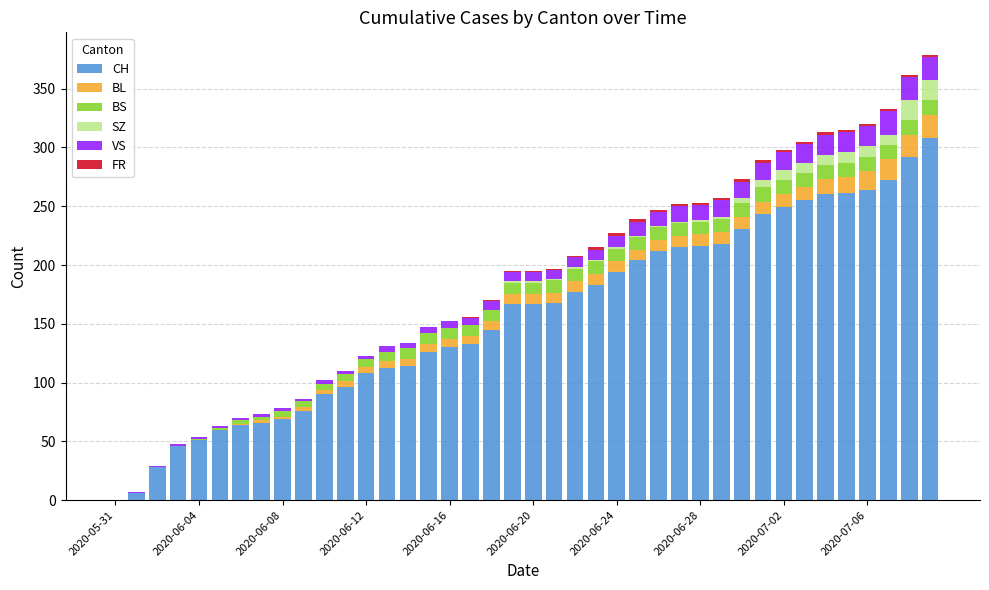

What is the maximum value for CH?

308